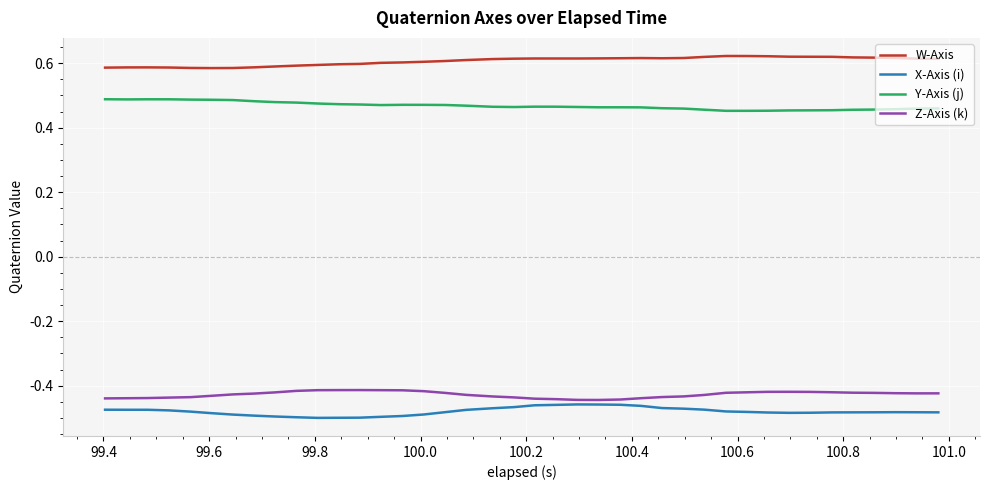

True or false: Y-Axis (j) and X-Axis (i) intersect in this chart.

False